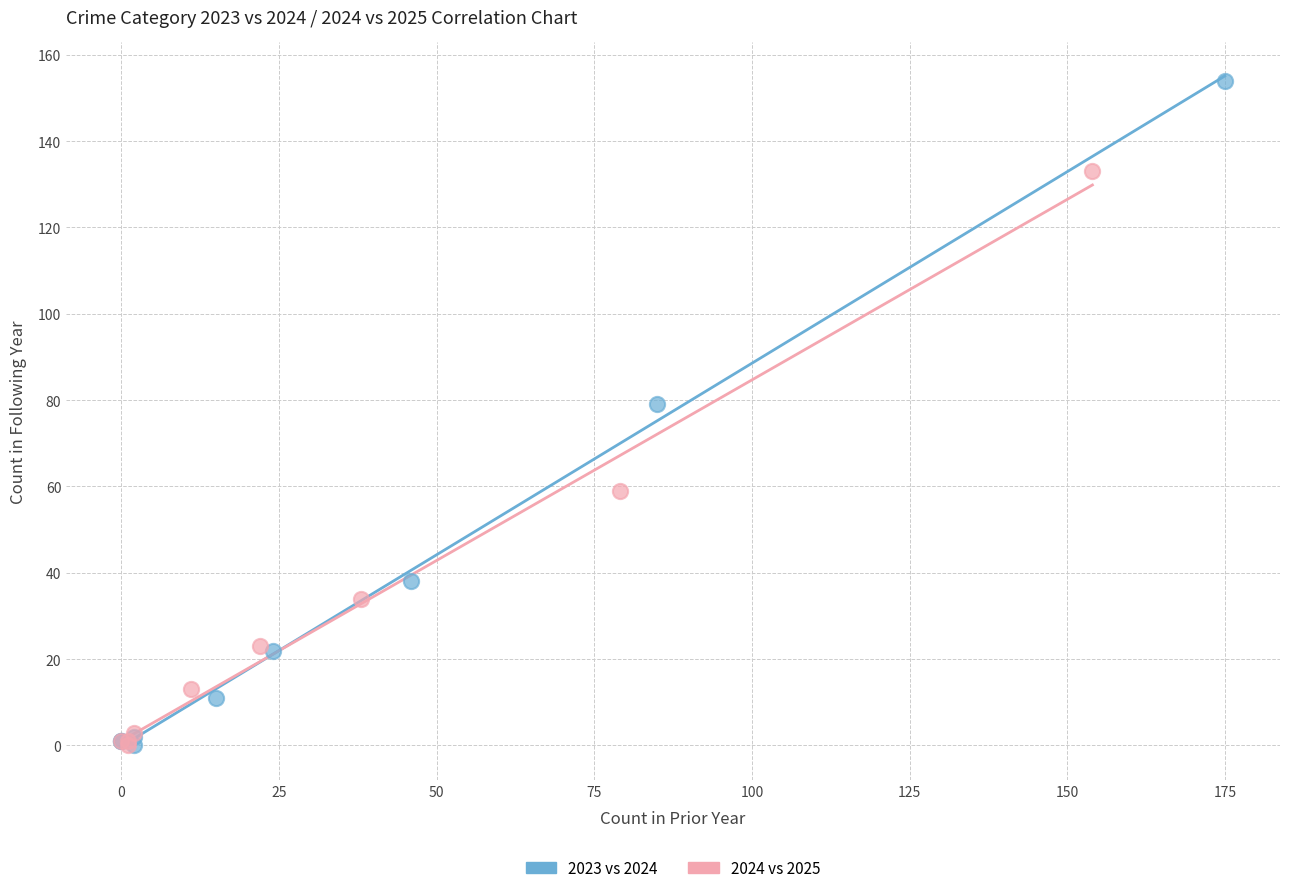

Which series has the widest spread of Y values?

2023 vs 2024